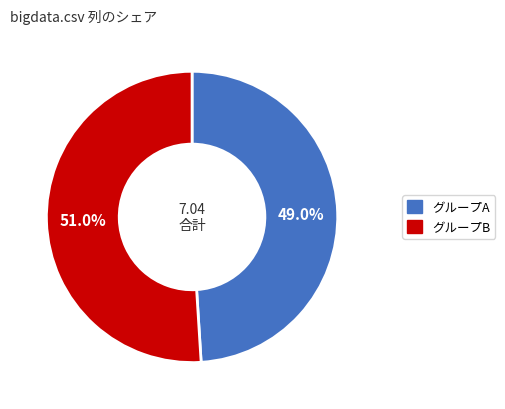

Is there any slice that represents more than half of the pie?

Yes